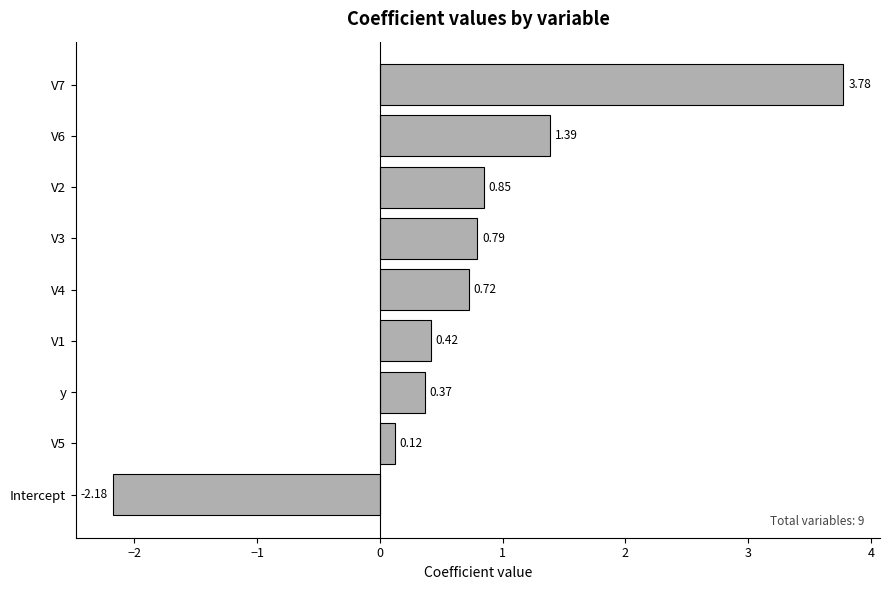

Which label corresponds to the largest value in the chart?

V7